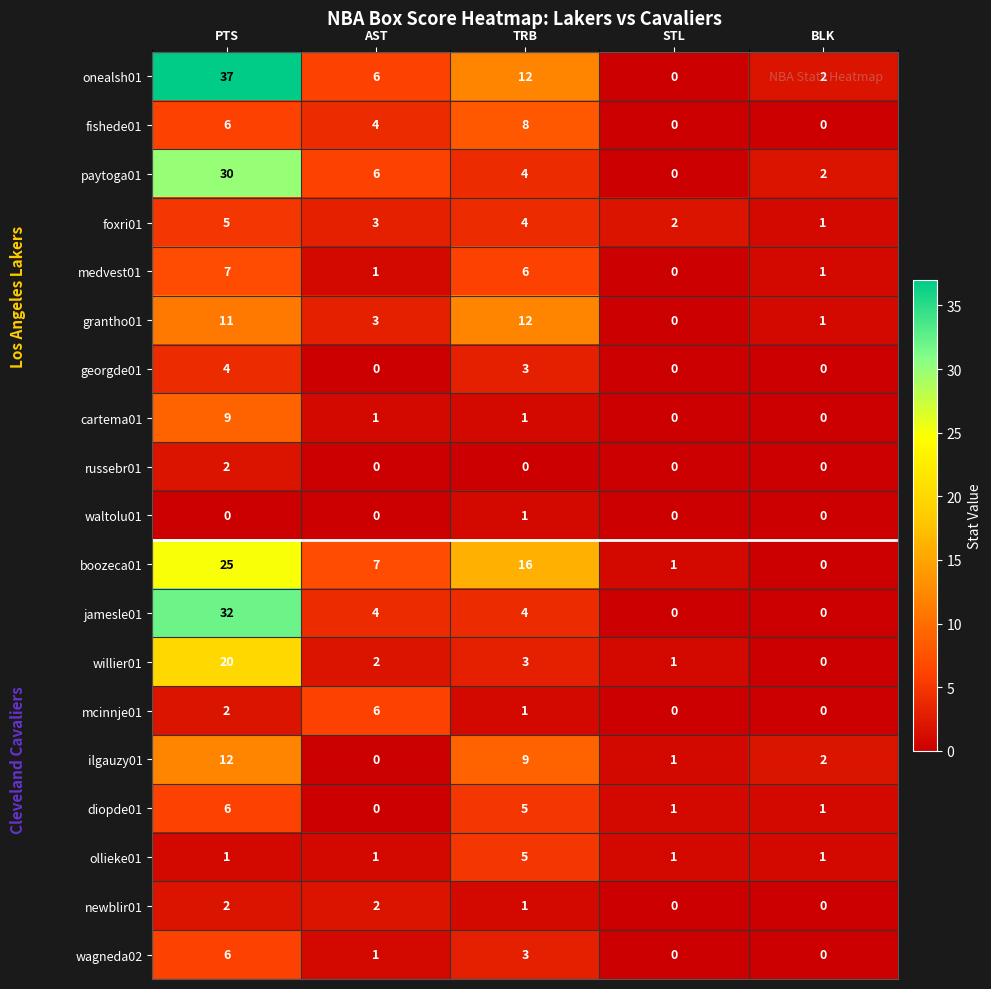

The value of jamesle01 at TRB is 6. True or false?

False